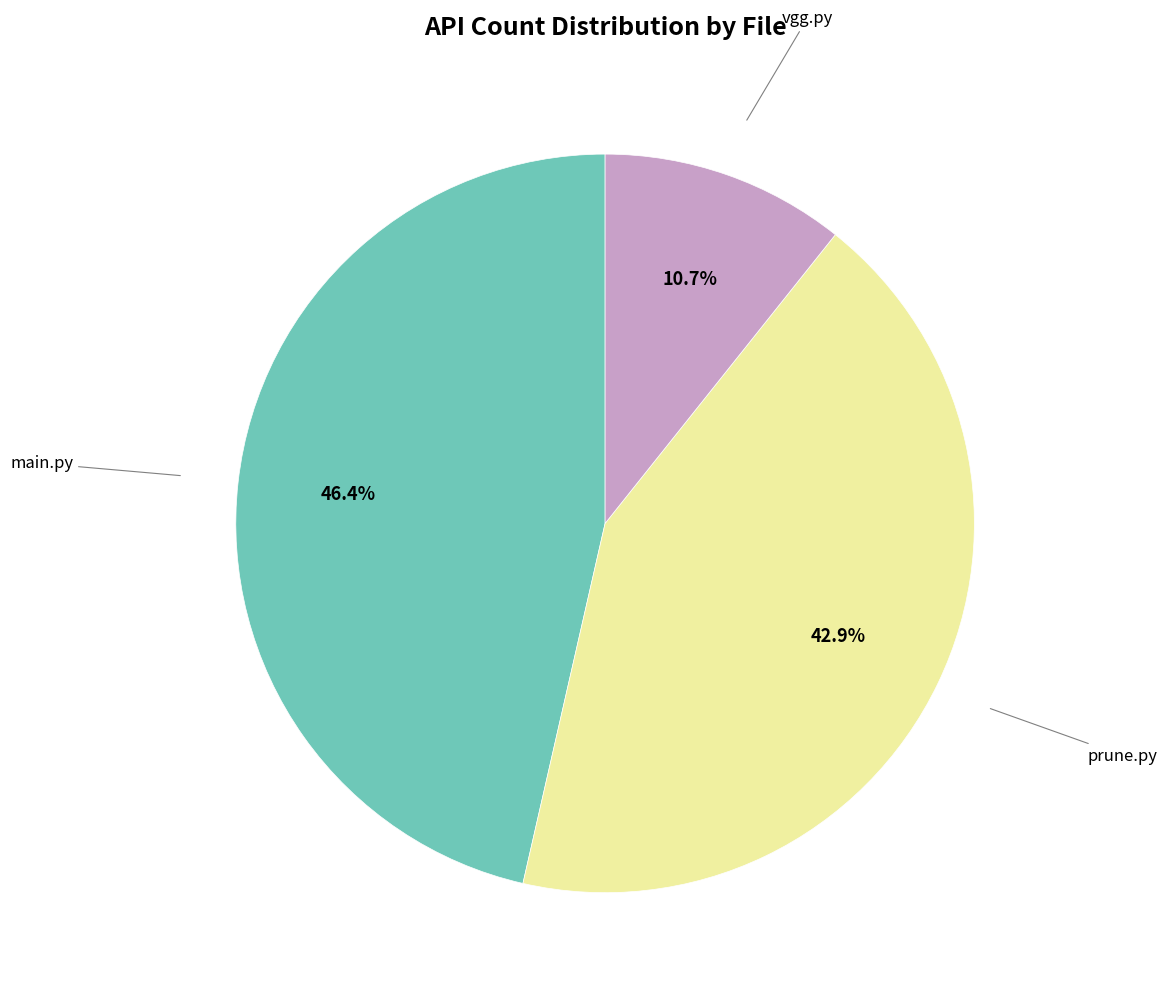

Is there a majority slice in this chart?

No